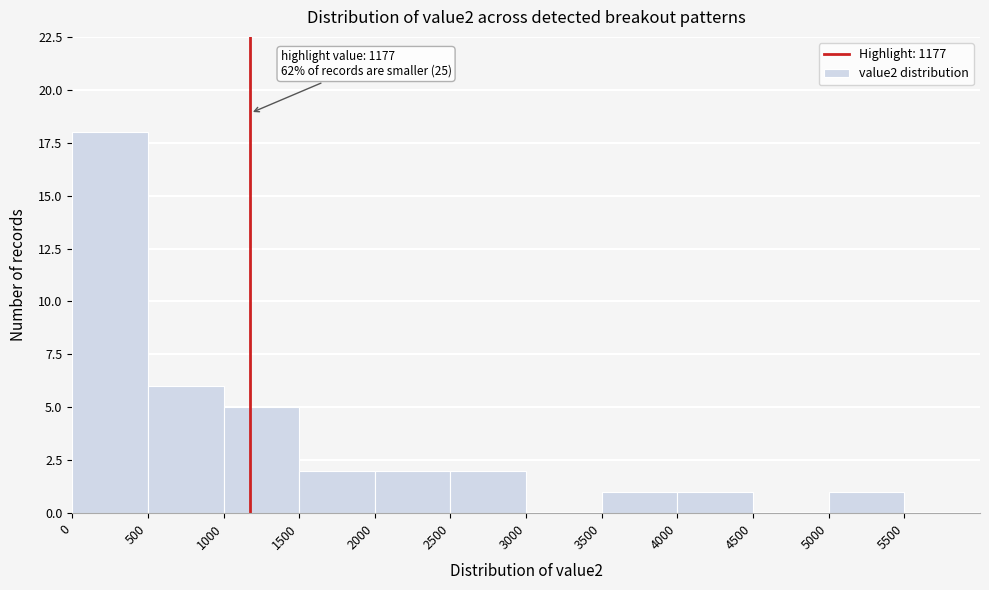

Over which range of the x-axis is the bar tallest?

0 to 500